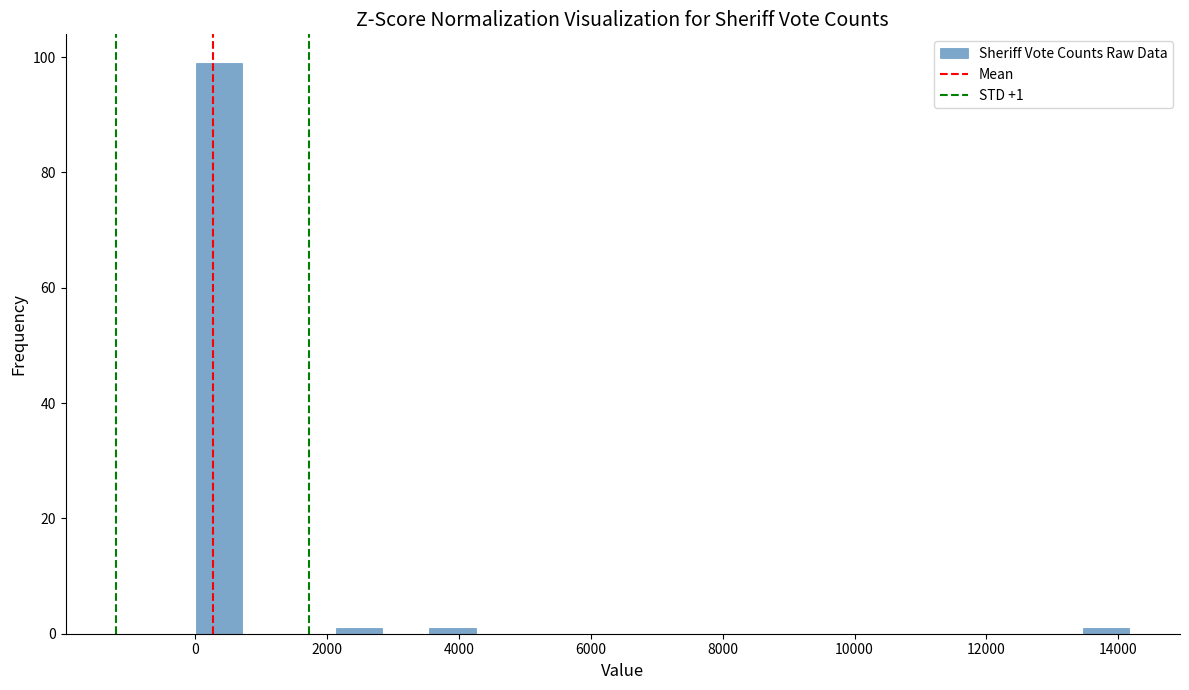

Read against the x-axis, roughly where is the centre of the tallest bar?

400